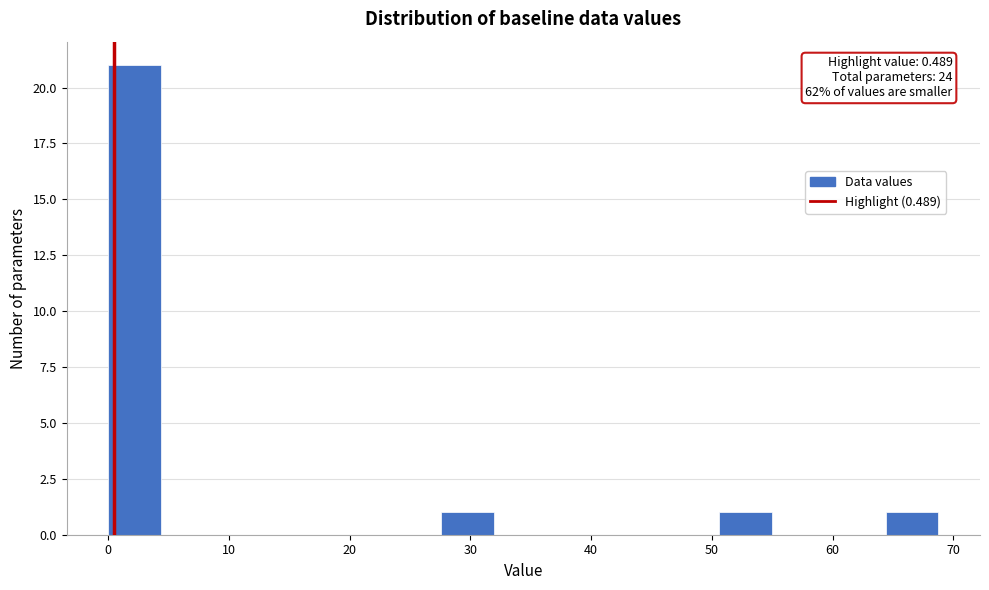

Which range on the x-axis has the tallest bar?

0.0 to 4.6